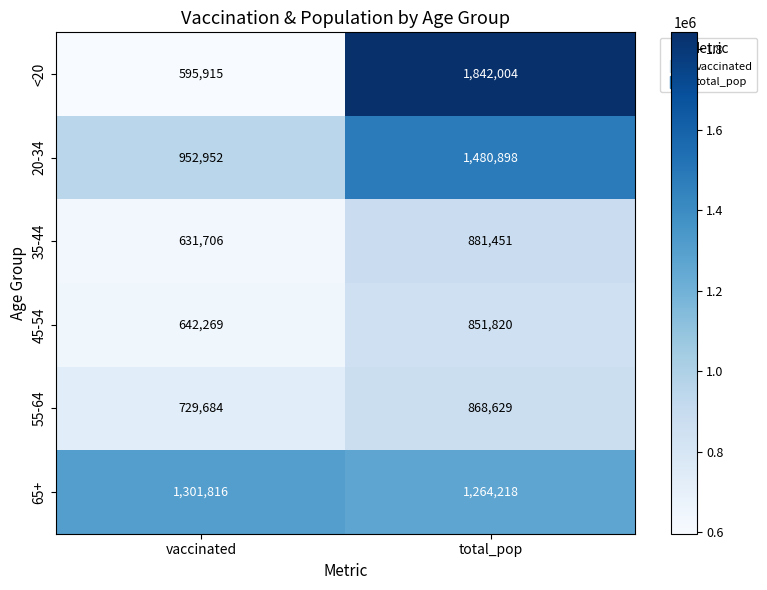

What is the difference between the <20 values at vaccinated and total_pop?

1246089